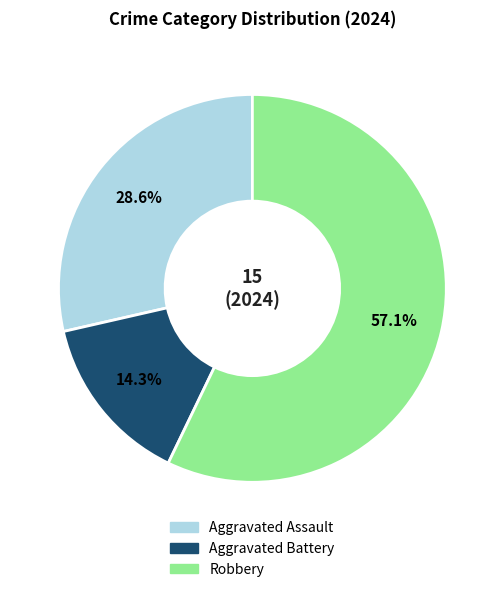

Is there a majority slice in this chart?

Yes